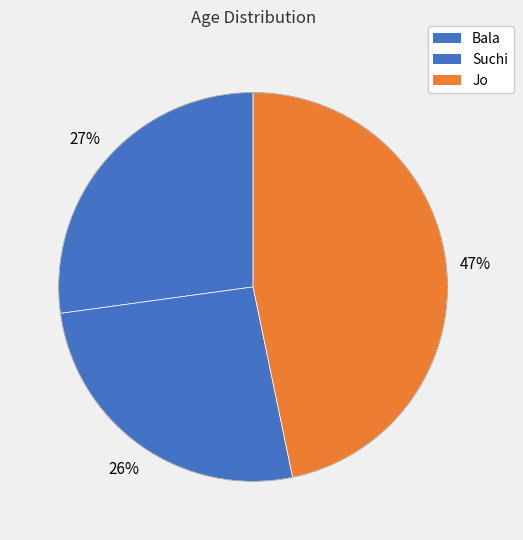

To the nearest percent, what is the difference between the largest and smallest slice percentages?

21%